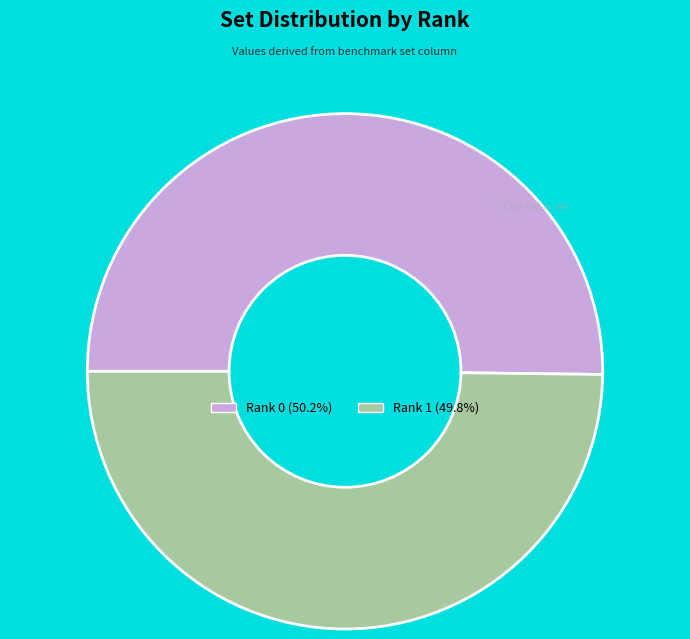

What is the ratio of the value at Rank 0 (50.2%) to the value at Rank 1 (49.8%)?

1.0